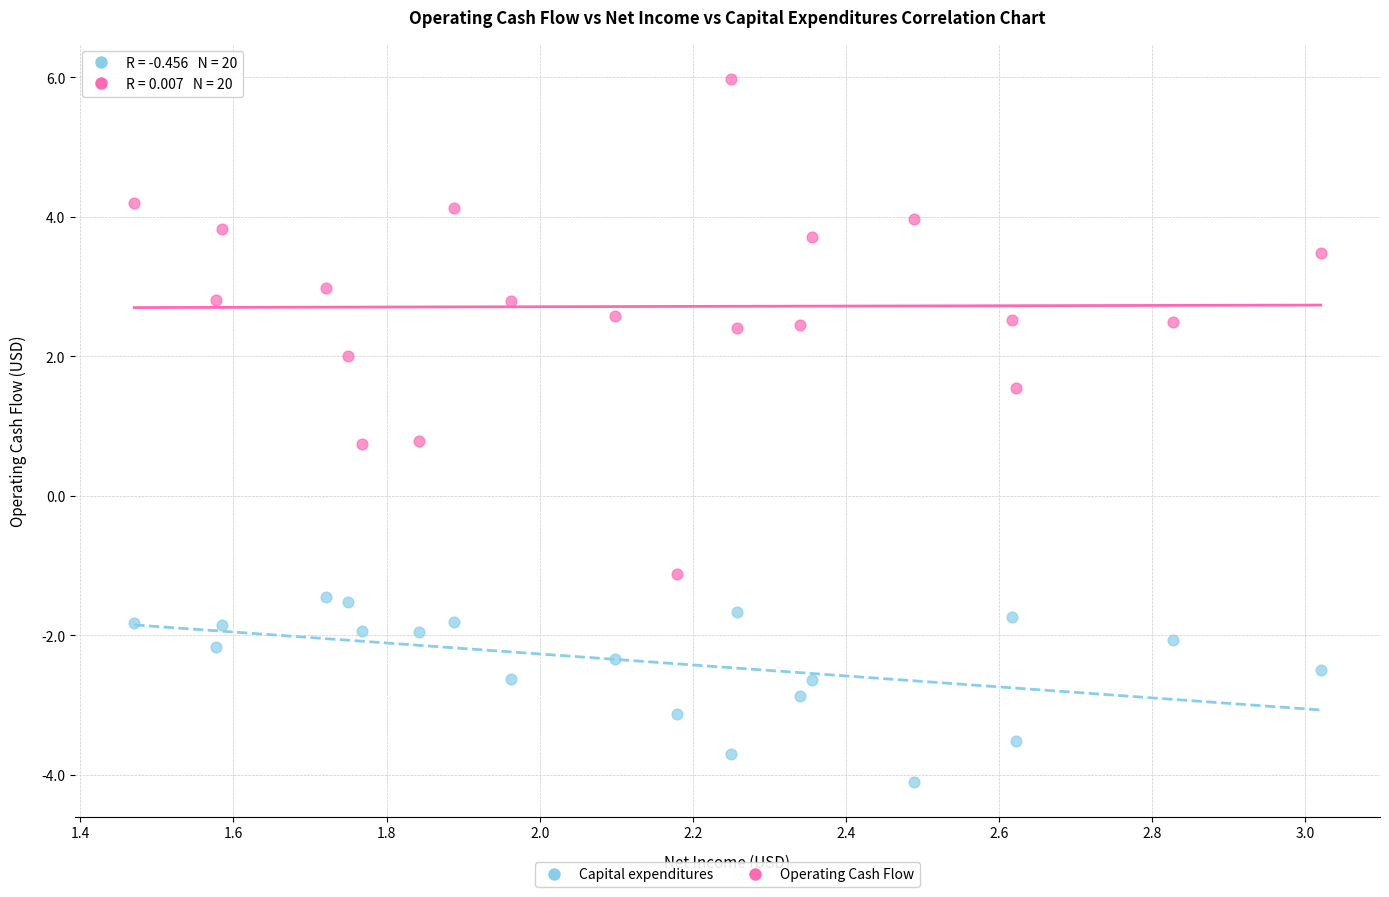

Across all data points, what is the range of Y values (max minus min)?

10.1